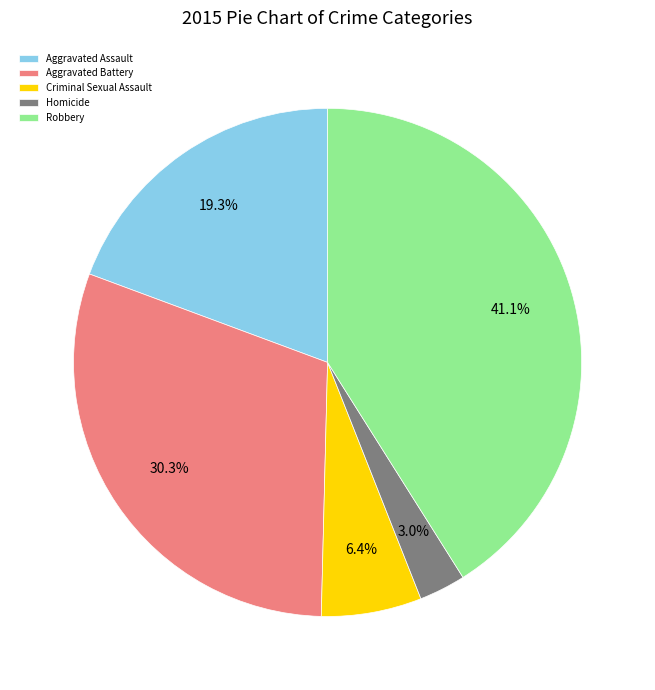

What is the largest slice in the pie chart?

Robbery